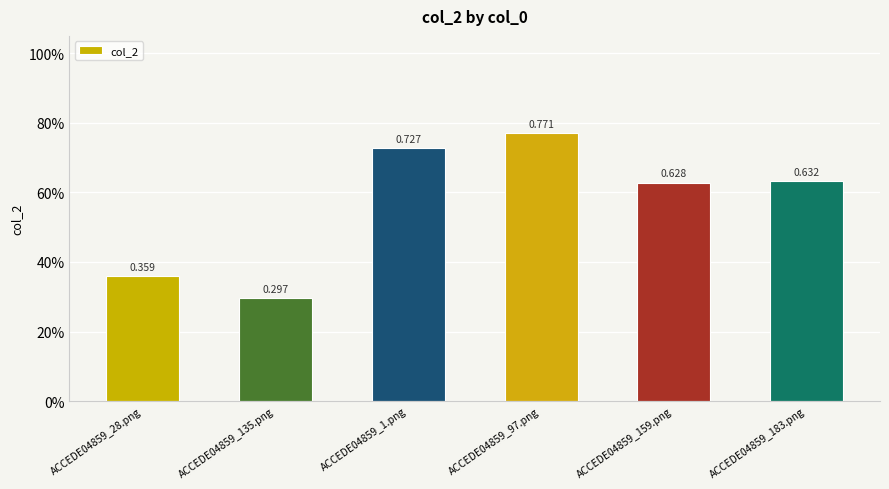

Are the bars horizontal?

No